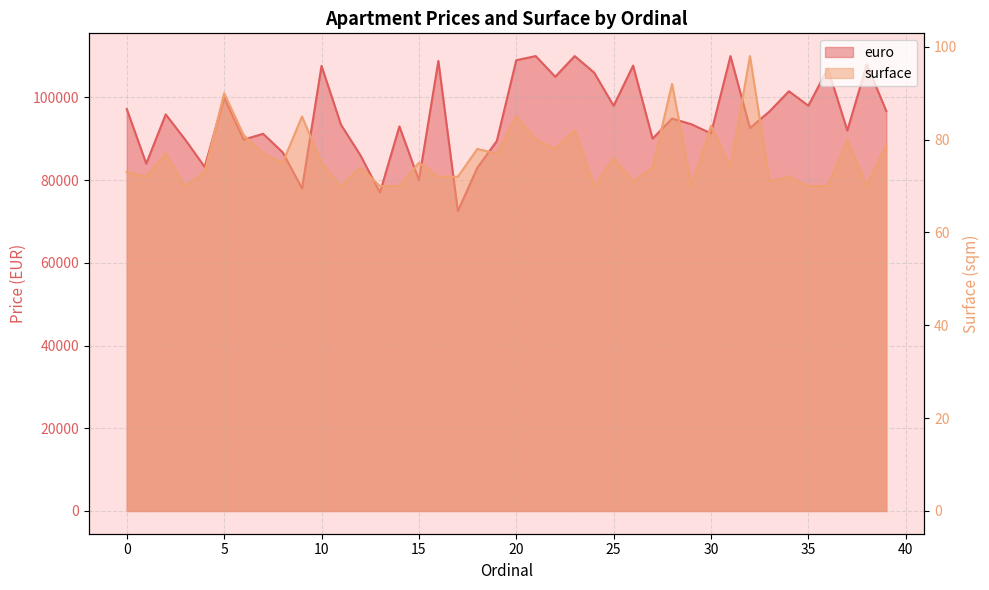

How many lines are shown in the chart?

2